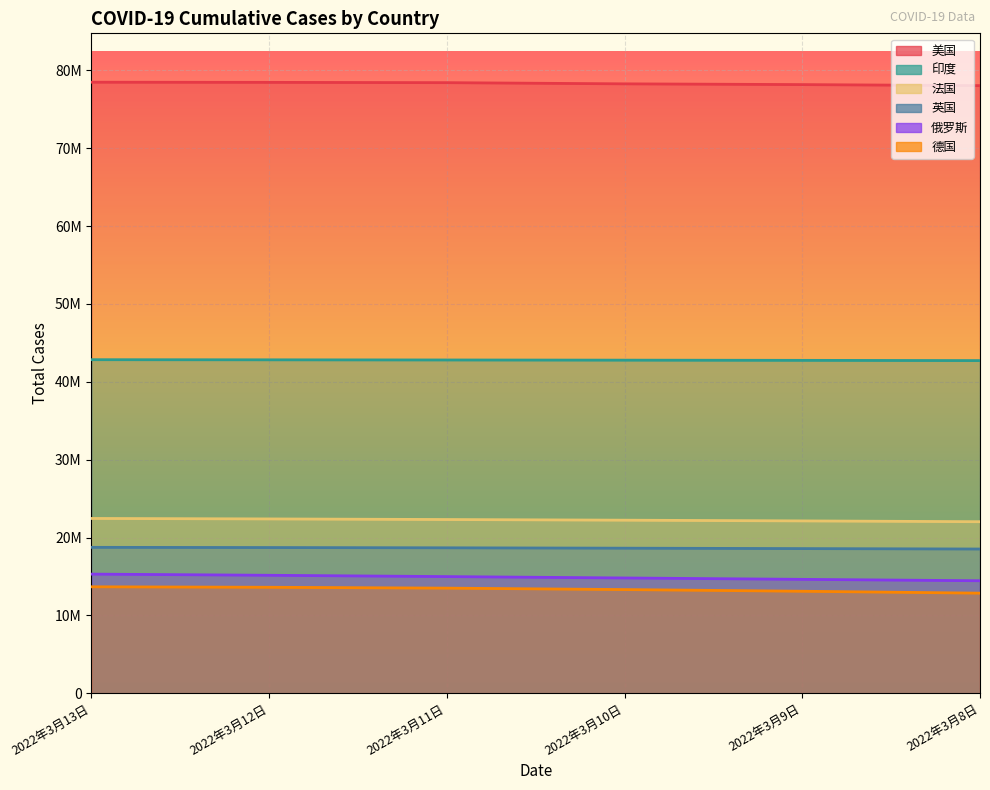

What is the label of the 6th point from the left?

2022年3月8日